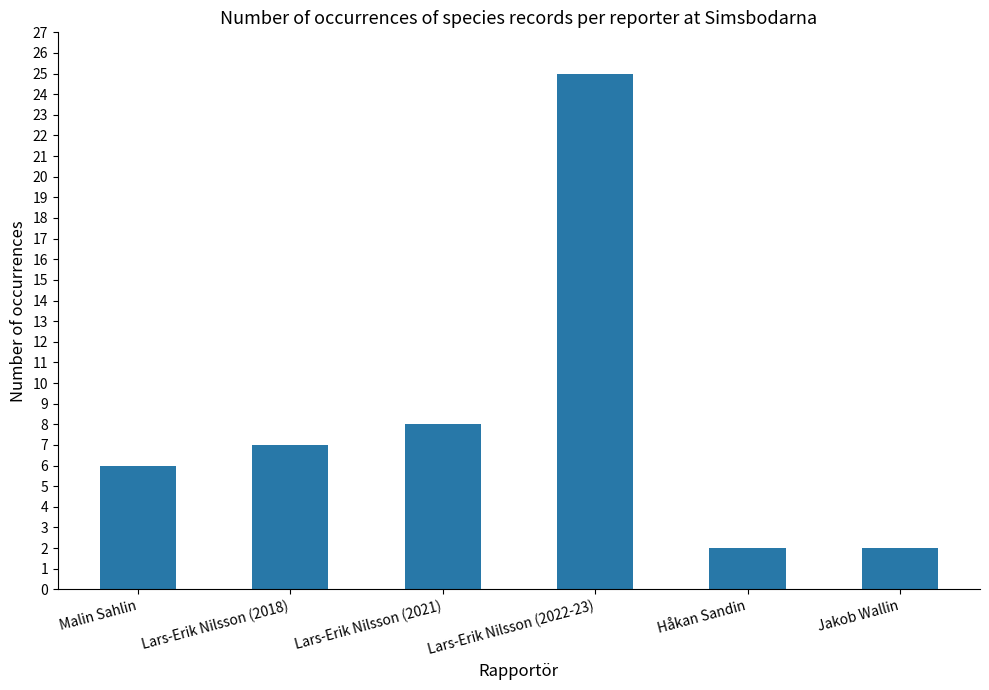

Between Håkan Sandin and Lars-Erik Nilsson (2018), which is larger?

Lars-Erik Nilsson (2018)